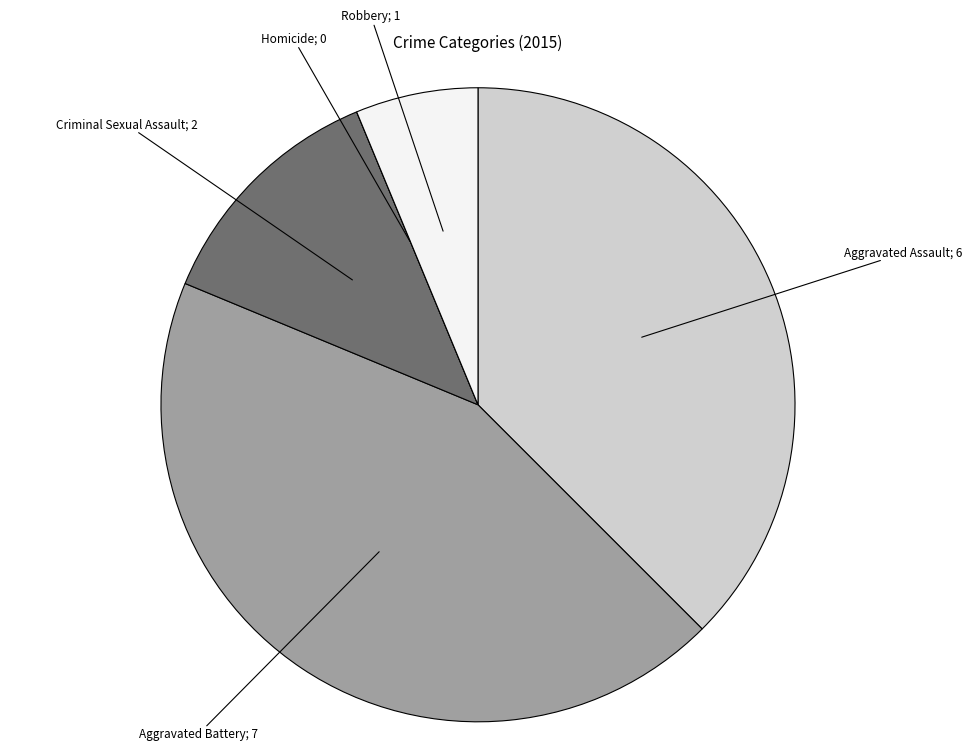

Is there a majority slice in this chart?

No